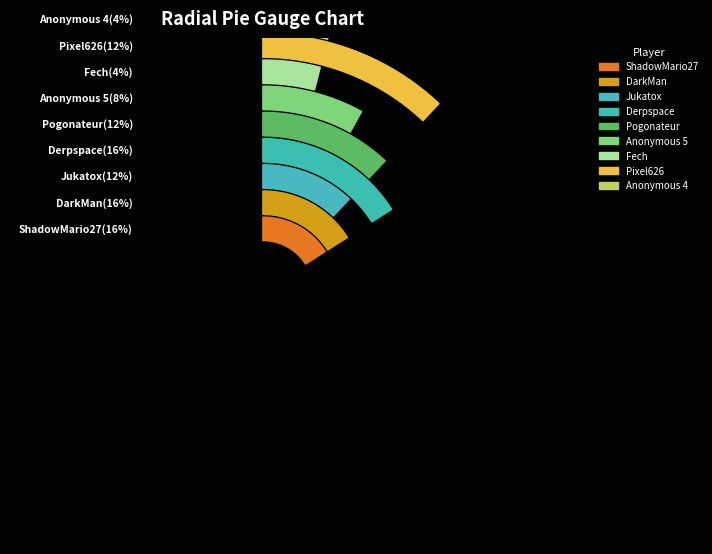

How many slices are in this pie chart?

9